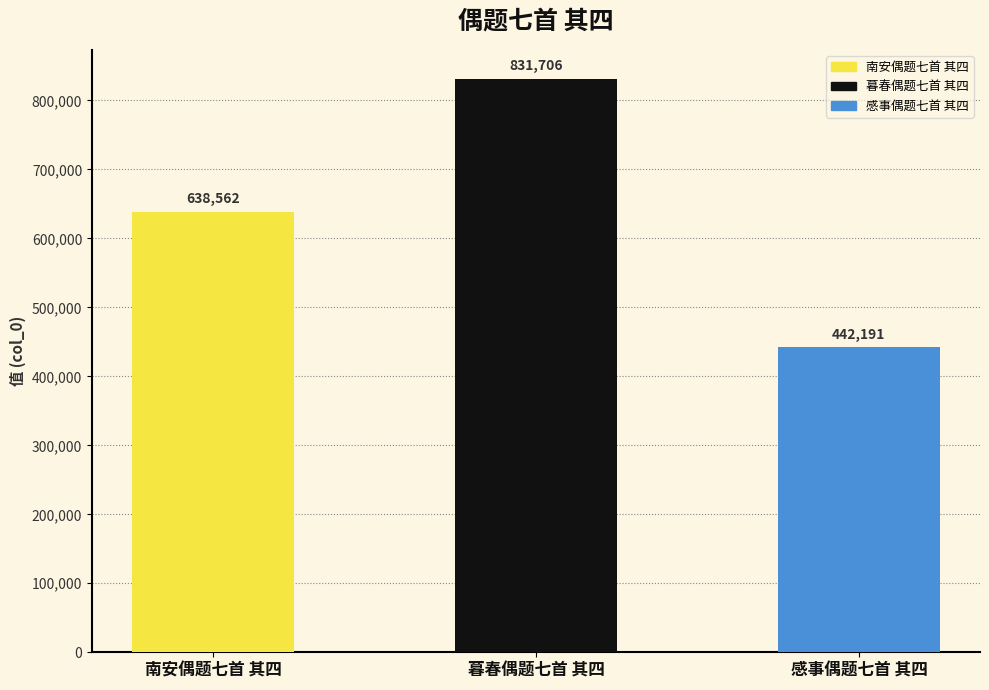

What is the label of the 2nd bar from the left?

暮春偶题七首 其四